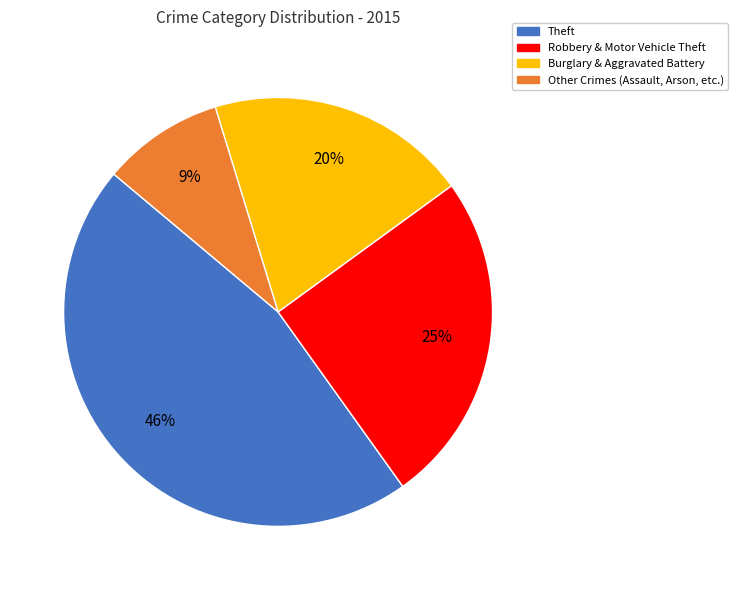

Does Burglary & Aggravated Battery account for over 50% of the chart?

No